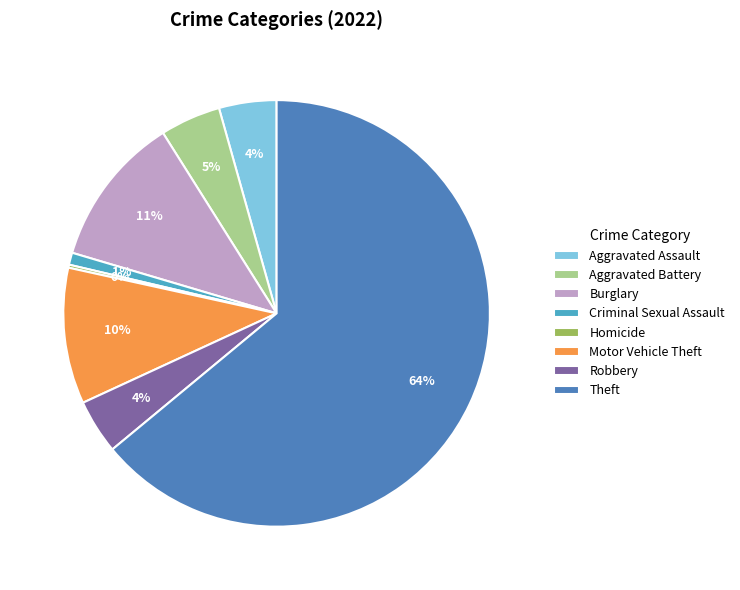

Is there any slice that represents more than half of the pie?

Yes